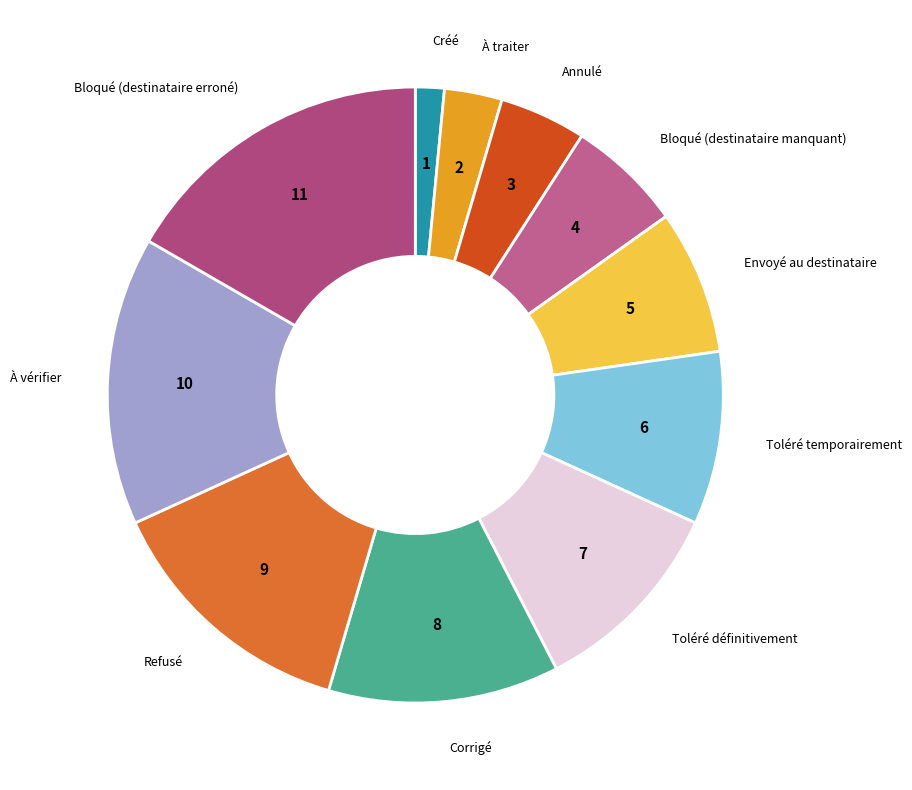

True or false: Toléré temporairement accounts for 9% of the total.

True